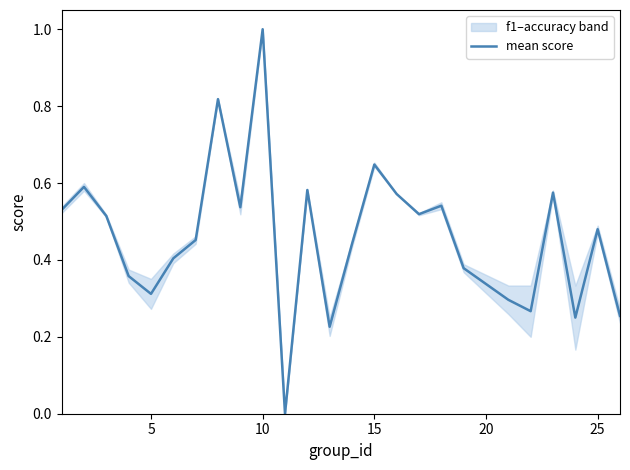

What is the sum of all values?

11.5